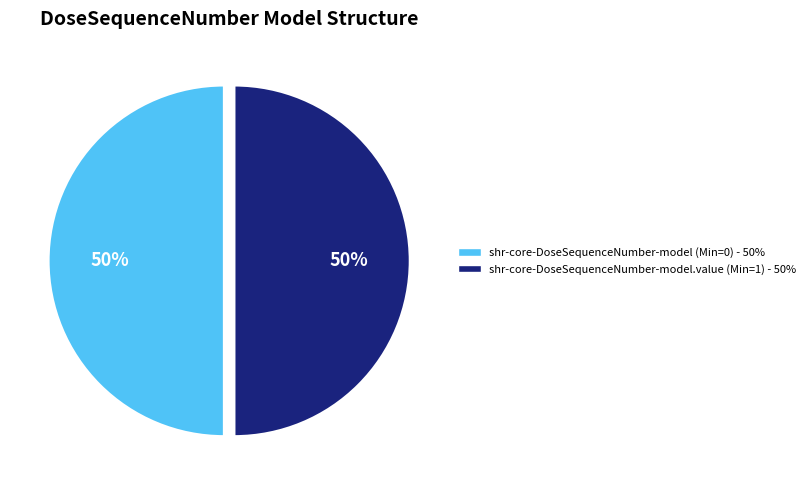

To the nearest percent, what is the average slice percentage?

50%